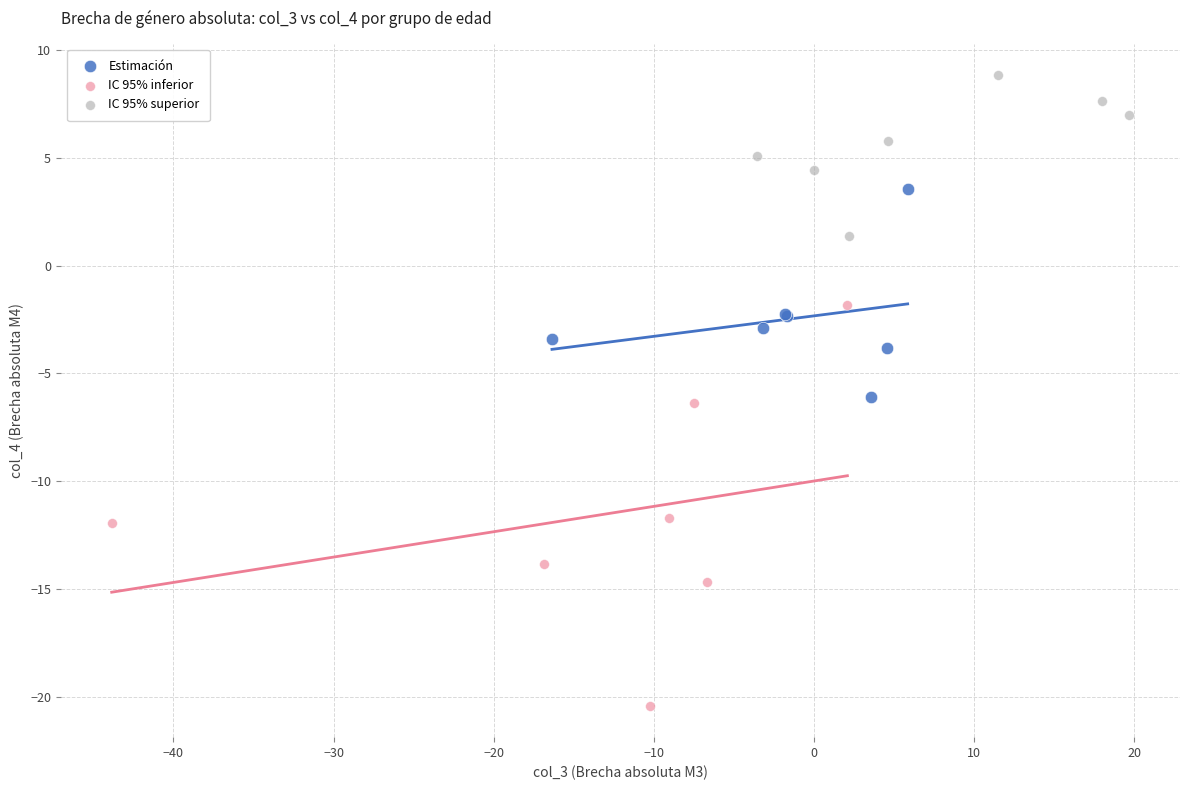

Which series has the widest spread of Y values?

IC 95% inferior